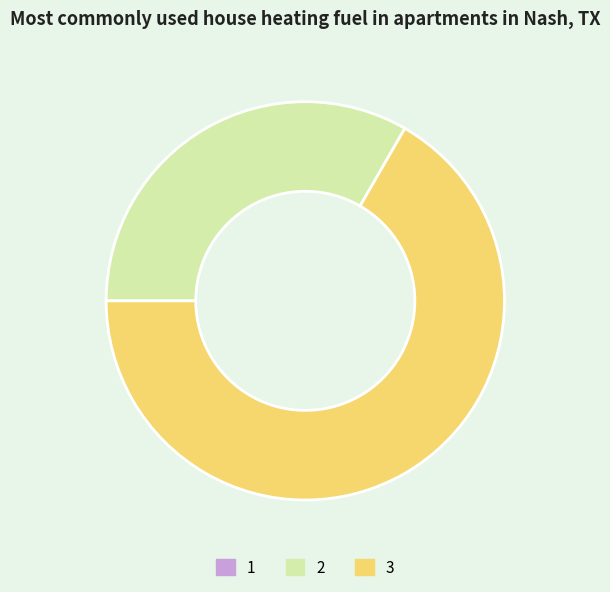

Is there any slice that represents more than half of the pie?

Yes